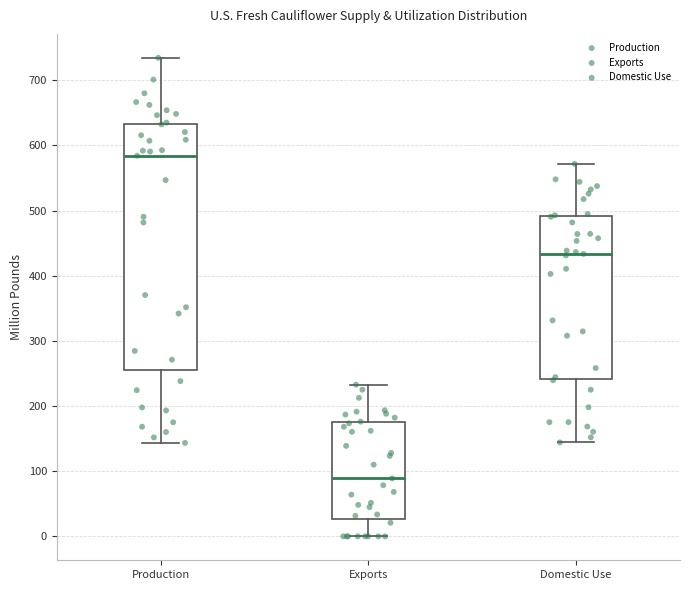

Reading left to right, transcribe this box plot: for each box, give where its median line is, the range the box spans, and where its two whiskers end, as read against the y-axis. The values are not printed on the chart, so give them approximately, as read against the axis.

Production: median 580, box 250 to 630, whiskers 140 to 730
Exports: median 90, box 30 to 170, whiskers 0 to 230
Domestic Use: median 430, box 240 to 490, whiskers 140 to 570